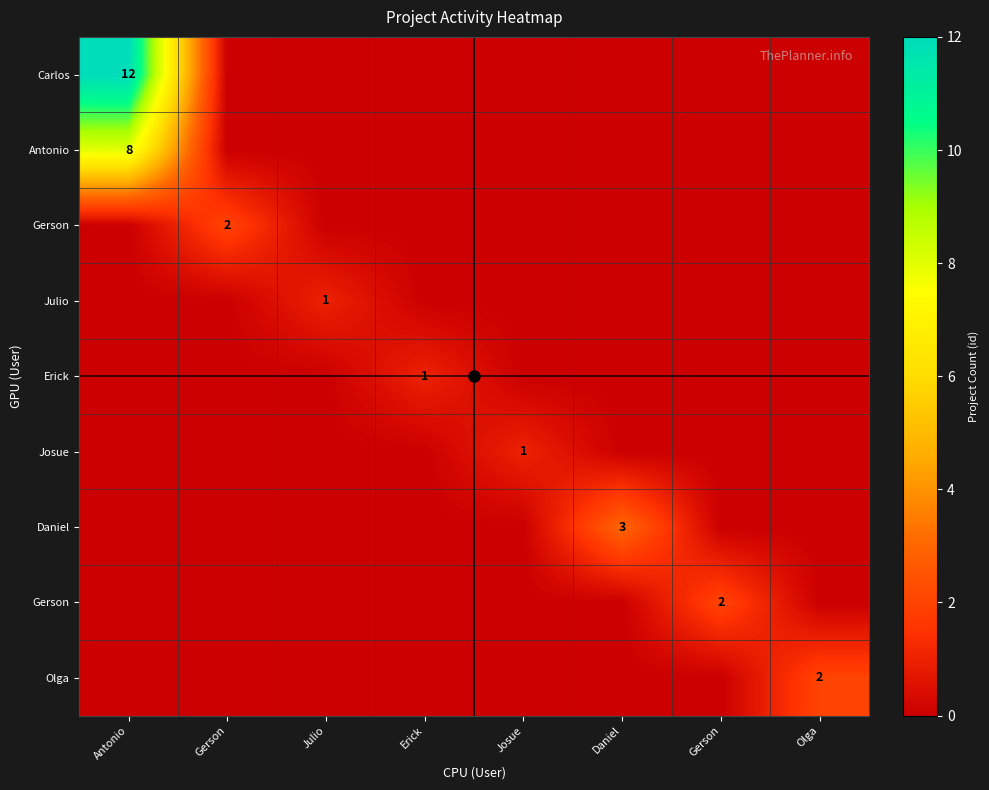

Which label corresponds to the smallest value in the chart?

Gerson